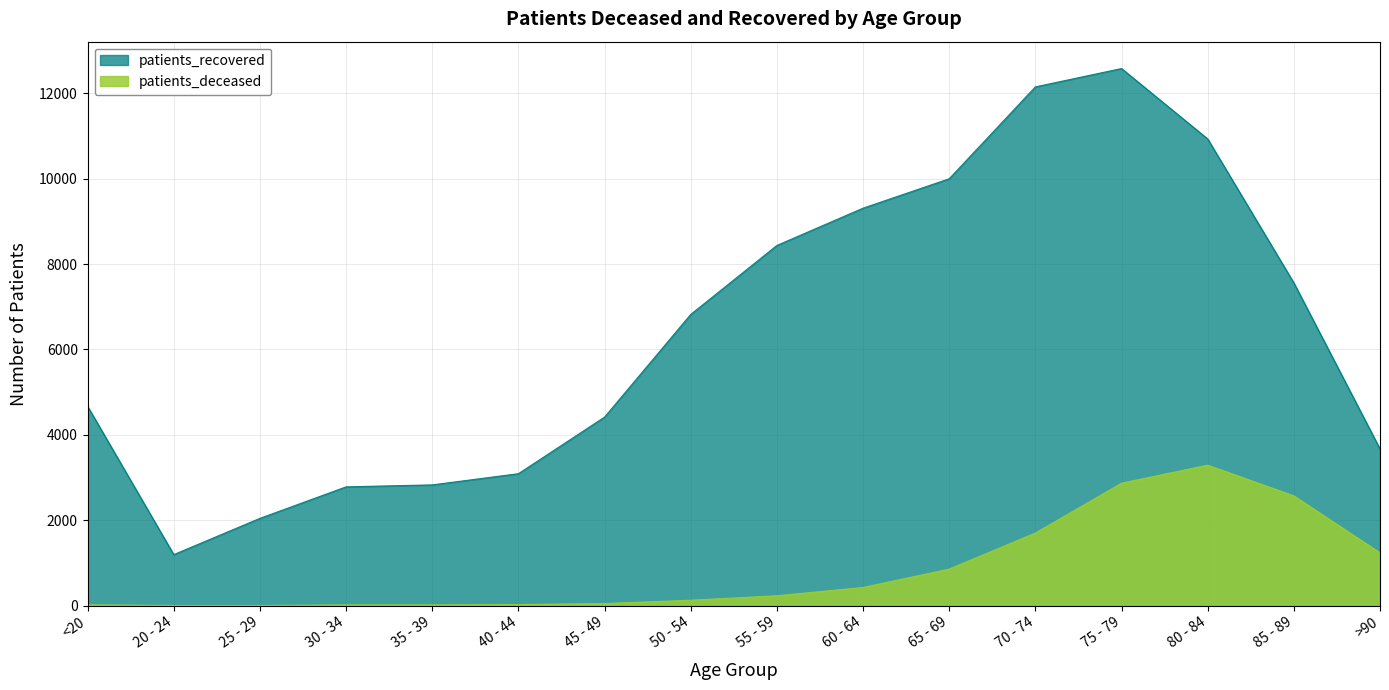

What is the label of the 12th point from the left?

70 - 74